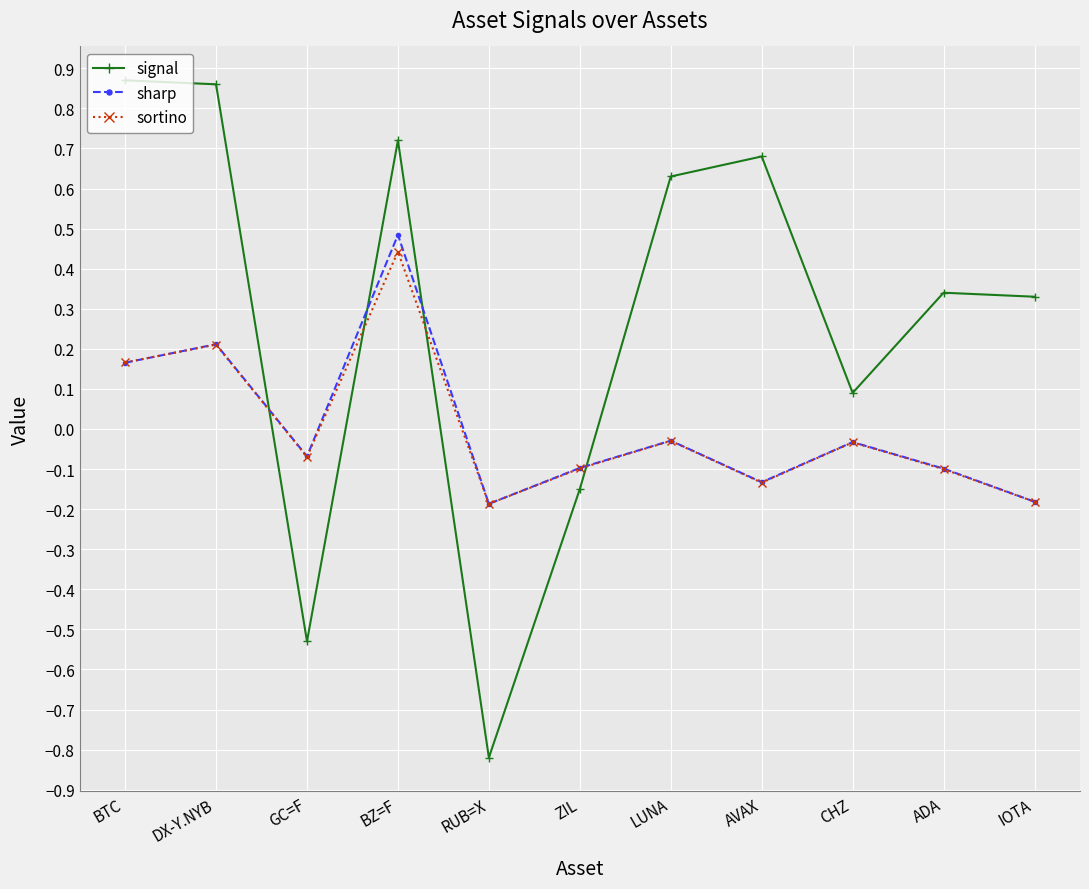

What is the value of the sortino point at the 11th from the left?

-0.2